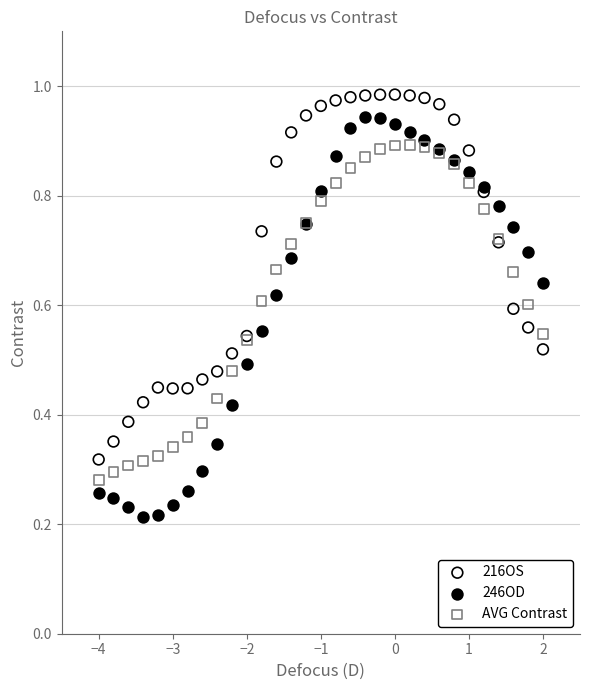

Which series contains the lowest Y value?

246OD